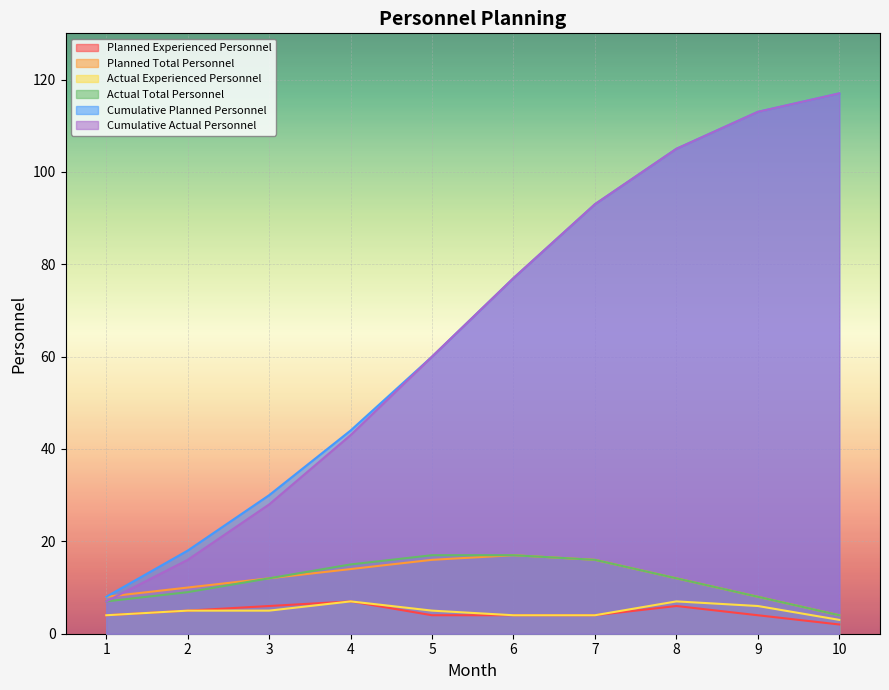

What is the difference between the maximum and minimum values in the Actual Total Personnel series?

13